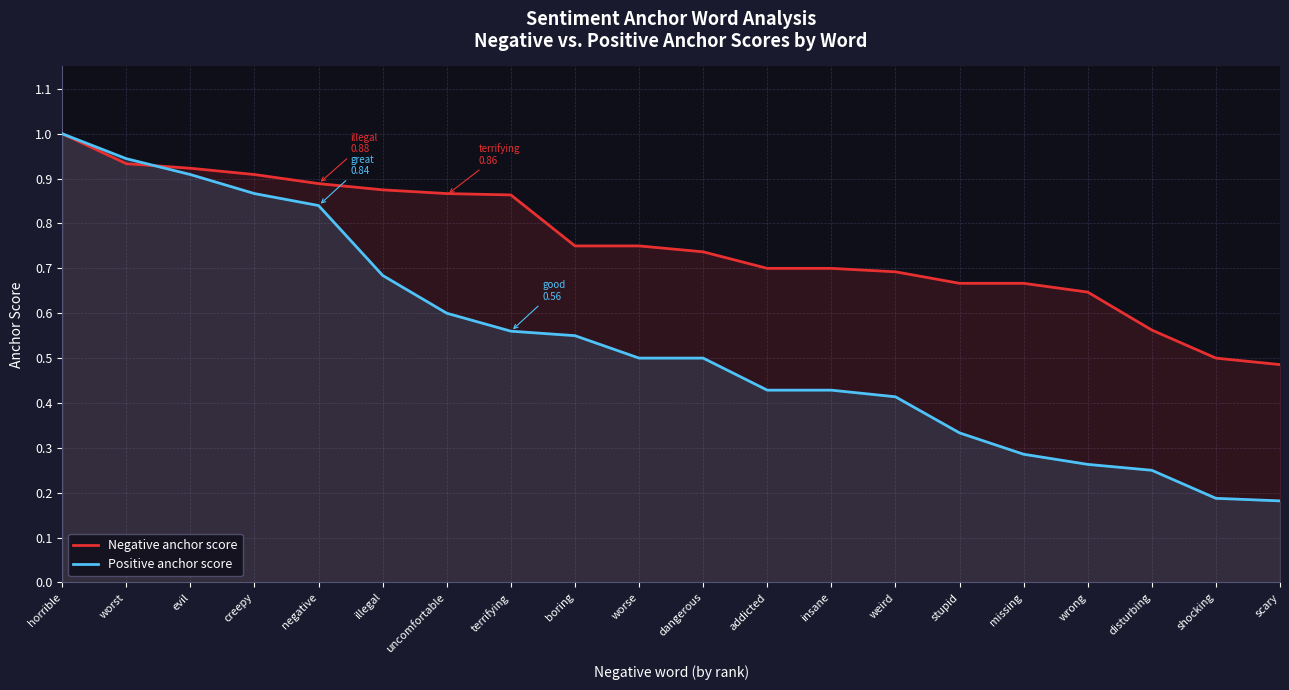

Which series has the largest range (max minus min)?

Positive anchor score